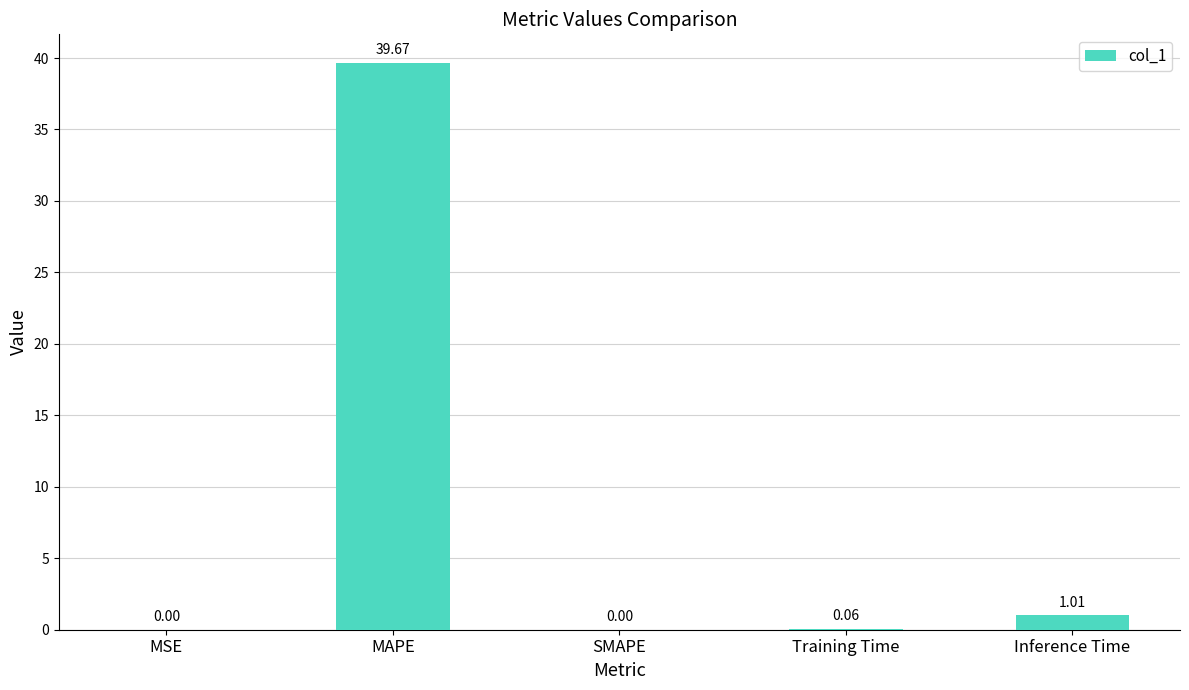

What is the sum of the values at Inference Time and MAPE?

40.7